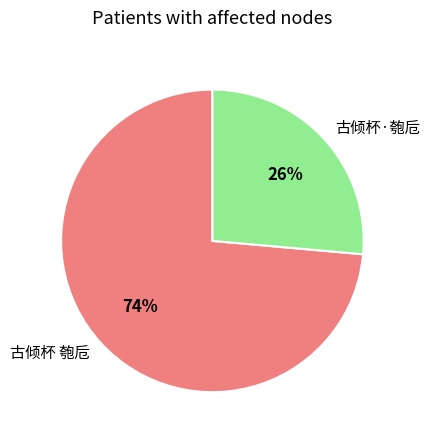

Count the number of slices in the pie.

2